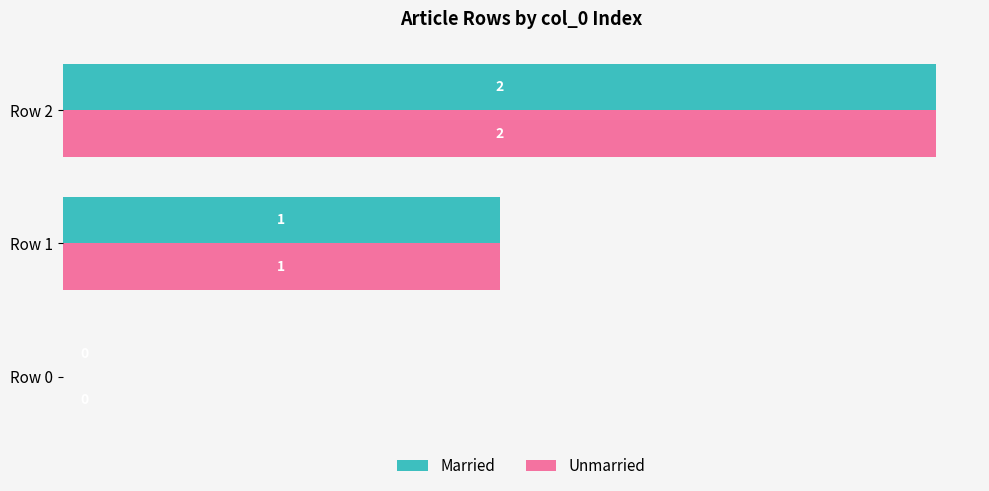

How many values in Unmarried are above zero?

2